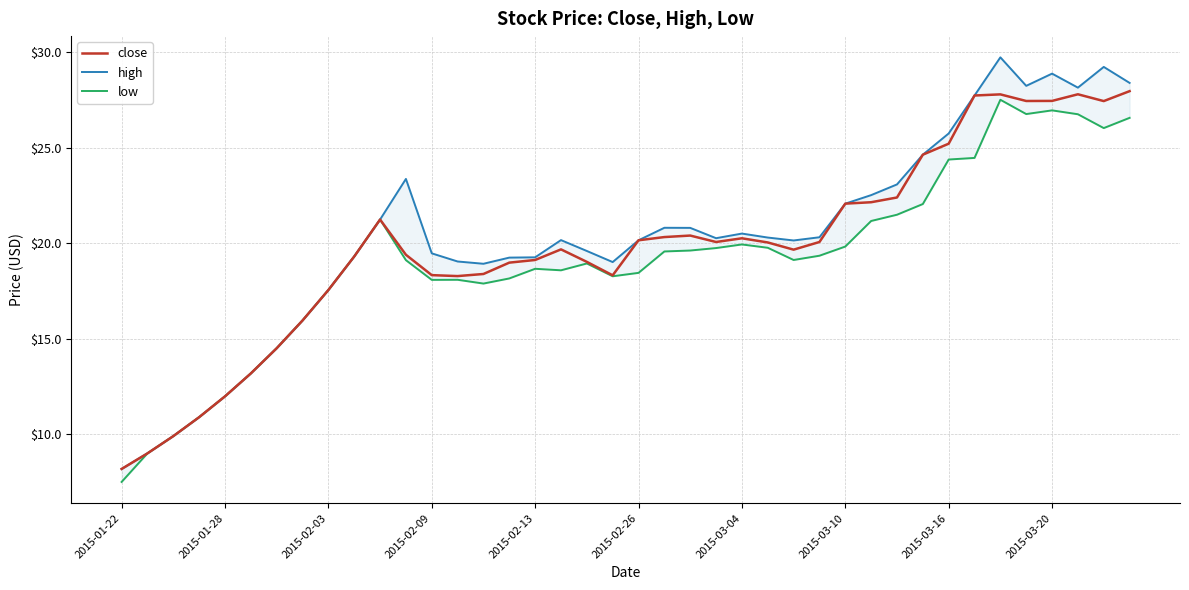

Which category has the lowest value in the high series?

2015-01-22